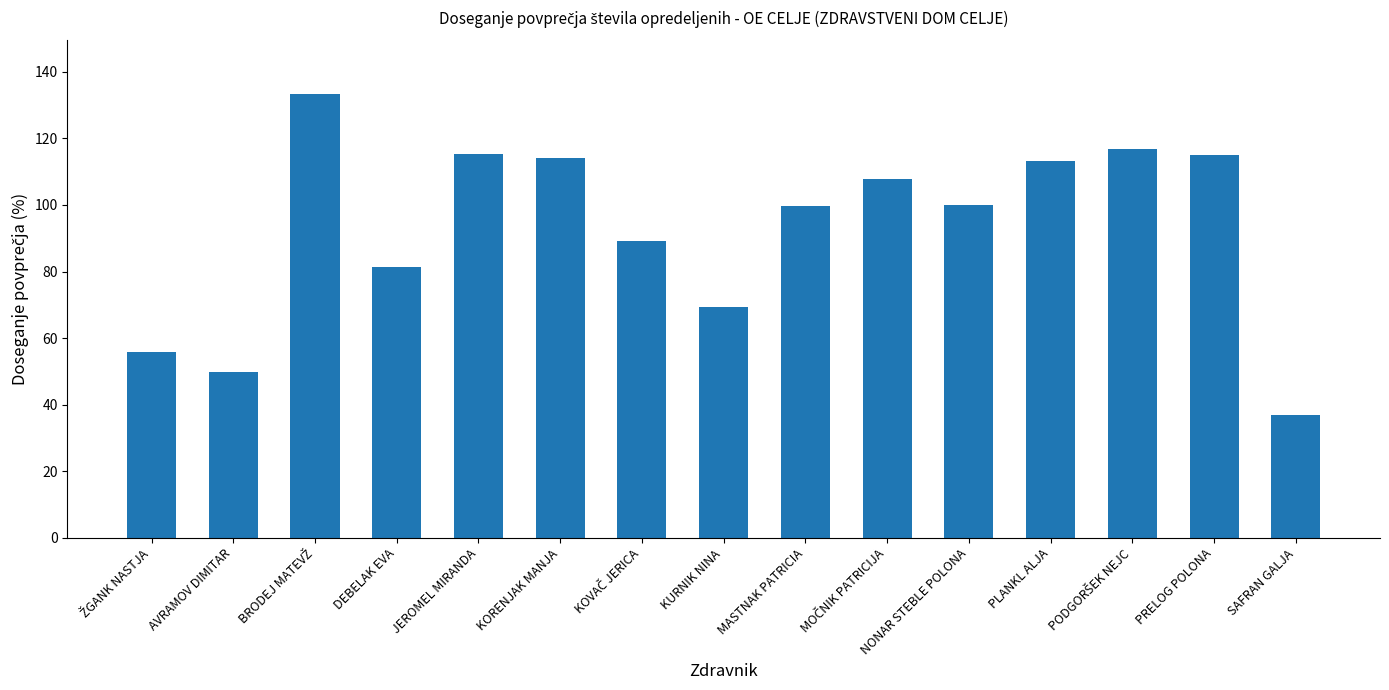

How many values exceed 99?

9